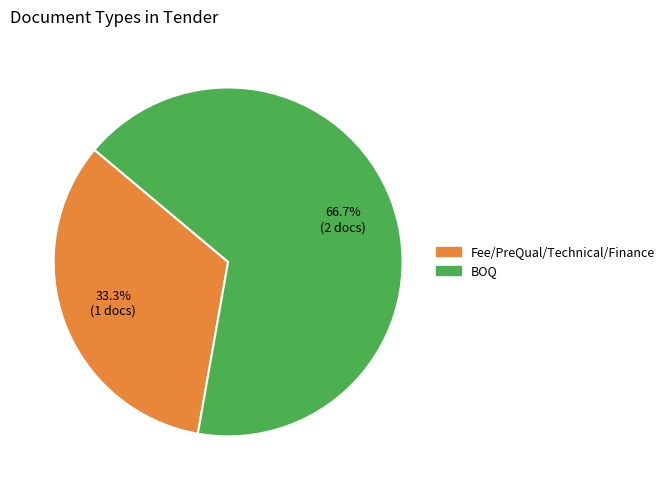

How many segments does this pie chart have?

2